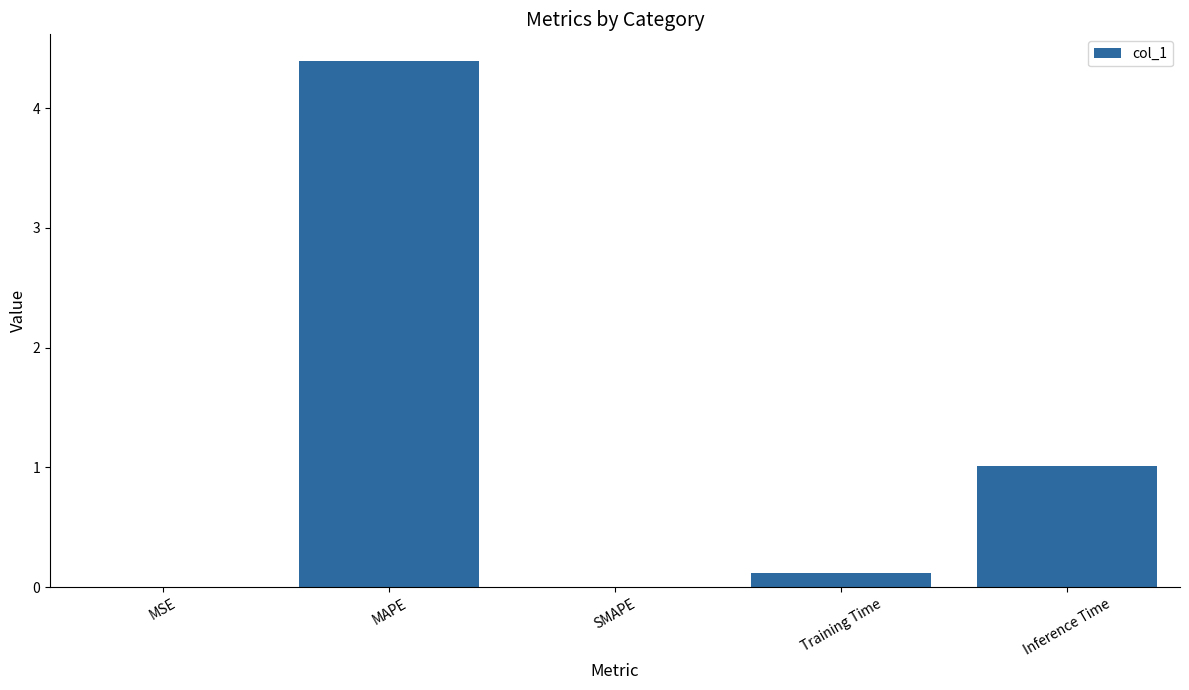

Which label corresponds to the largest value in the chart?

MAPE